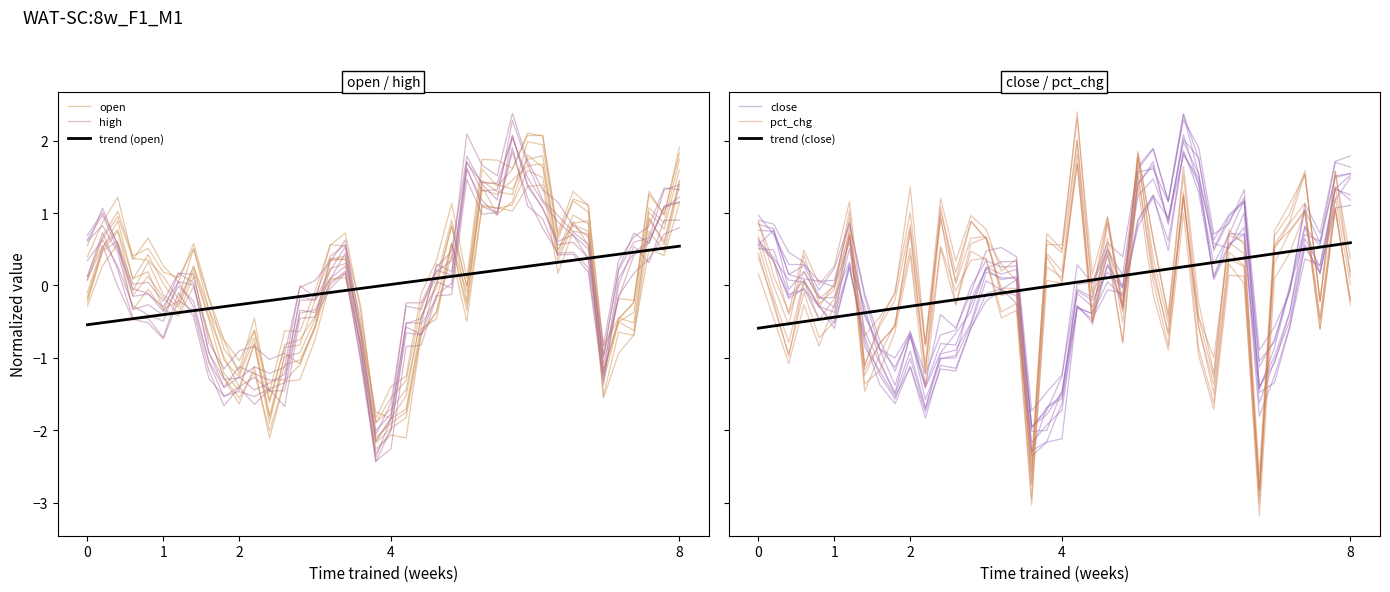

Which series changed the most between 2 and 29?

close